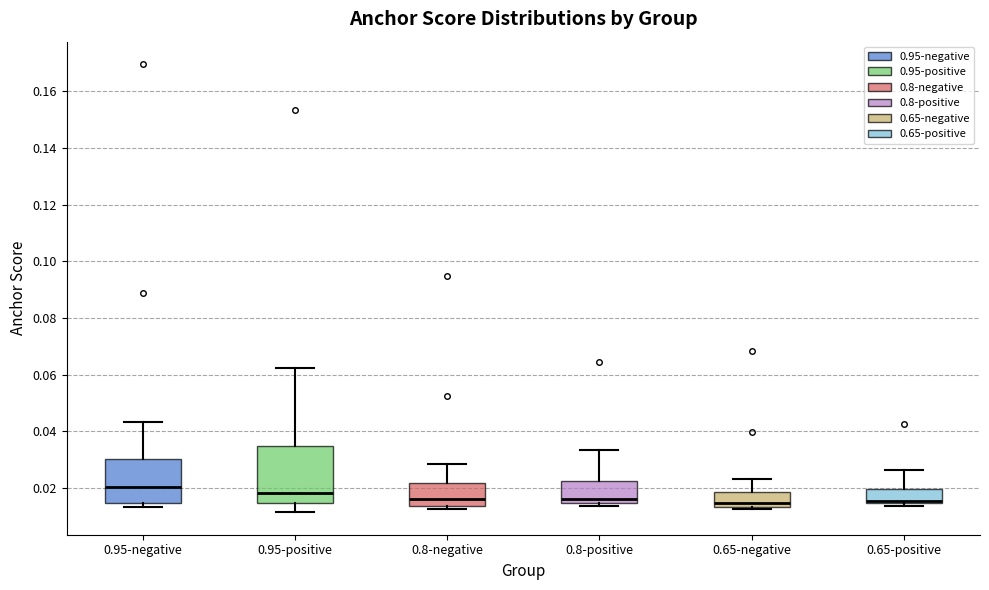

Reading left to right, transcribe this box plot: for each box, give where its median line is, the range the box spans, and where its two whiskers end, as read against the y-axis. The values are not printed on the chart, so give them approximately, as read against the axis.

0.95-negative: median 0.020, box 0.014 to 0.030, whiskers 0.014 (just below the box's lower edge) to 0.044
0.95-positive: median 0.018, box 0.014 to 0.034, whiskers 0.012 to 0.062
0.8-negative: median 0.016, box 0.014 to 0.022, whiskers 0.012 to 0.028
0.8-positive: median 0.016, box 0.014 to 0.022, whiskers 0.014 (just below the box's lower edge) to 0.034
0.65-negative: median 0.014 (just above the box's lower edge), box 0.014 to 0.018, whiskers 0.012 to 0.024
0.65-positive: median 0.016, box 0.014 to 0.020, whiskers 0.014 (just below the box's lower edge) to 0.026